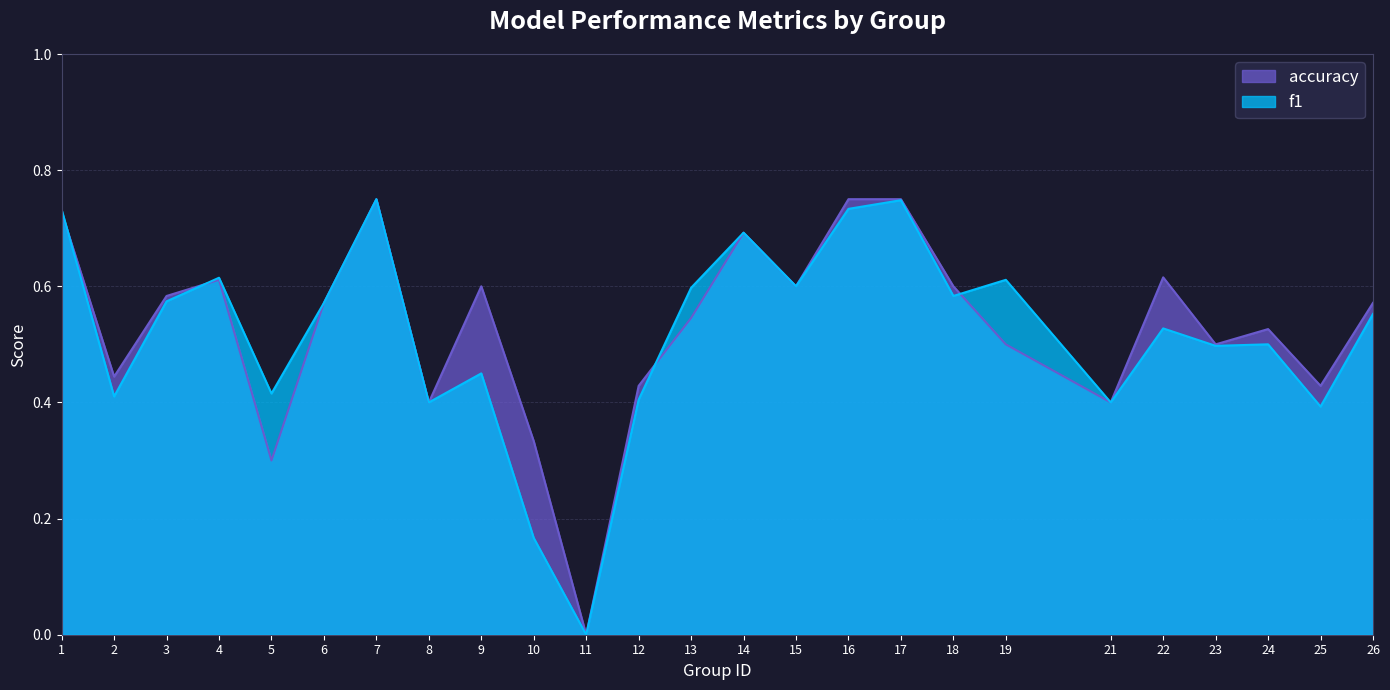

Reading left to right, extract all data points from this chart.

f1: 1=0.7	2=0.4	3=0.6	4=0.6	5=0.4	6=0.6	7=0.8	8=0.4	9=0.5	10=0.2	11=0.0	12=0.4	13=0.6	14=0.7	15=0.6	16=0.7	17=0.7	18=0.6	19=0.6	21=0.4	22=0.5	23=0.5	24=0.5	25=0.4	26=0.6
accuracy: 1=0.7	2=0.4	3=0.6	4=0.6	5=0.3	6=0.6	7=0.8	8=0.4	9=0.6	10=0.3	11=0.0	12=0.4	13=0.5	14=0.7	15=0.6	16=0.8	17=0.8	18=0.6	19=0.5	21=0.4	22=0.6	23=0.5	24=0.5	25=0.4	26=0.6